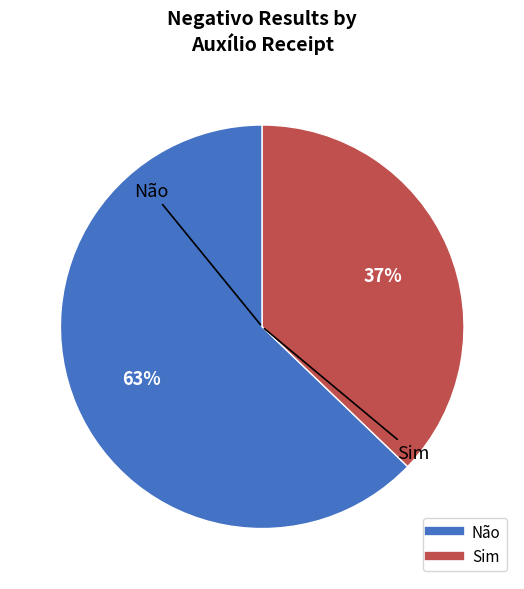

Do Não and Sim together represent more than half of the pie?

Yes